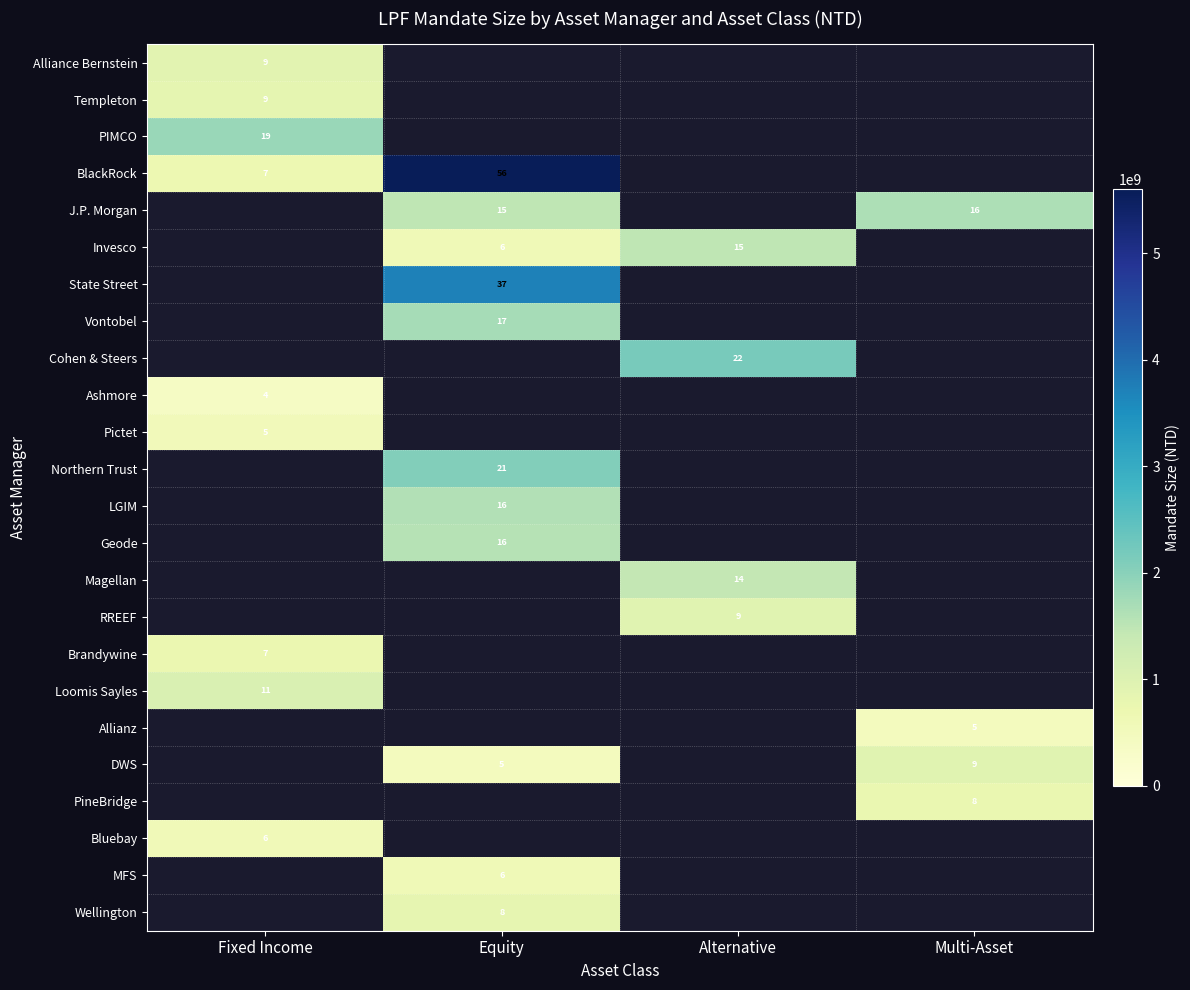

True or false: Magellan has a value of 2339039382.7 at Alternative.

False